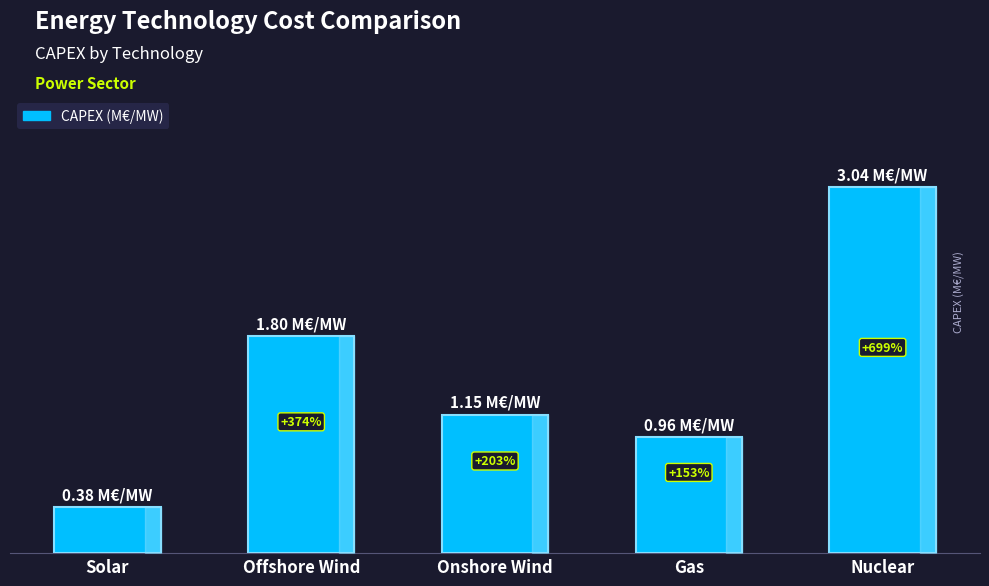

The value at Gas is 0.6. True or false?

False